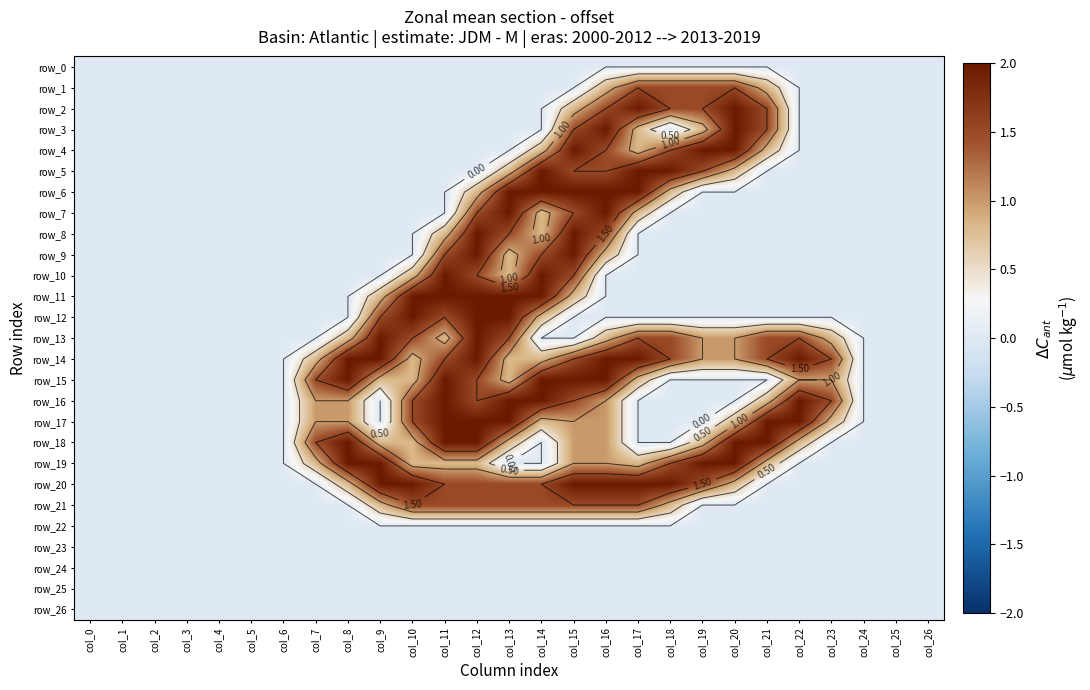

Which category has the lowest value in the row_7 series?

col_0